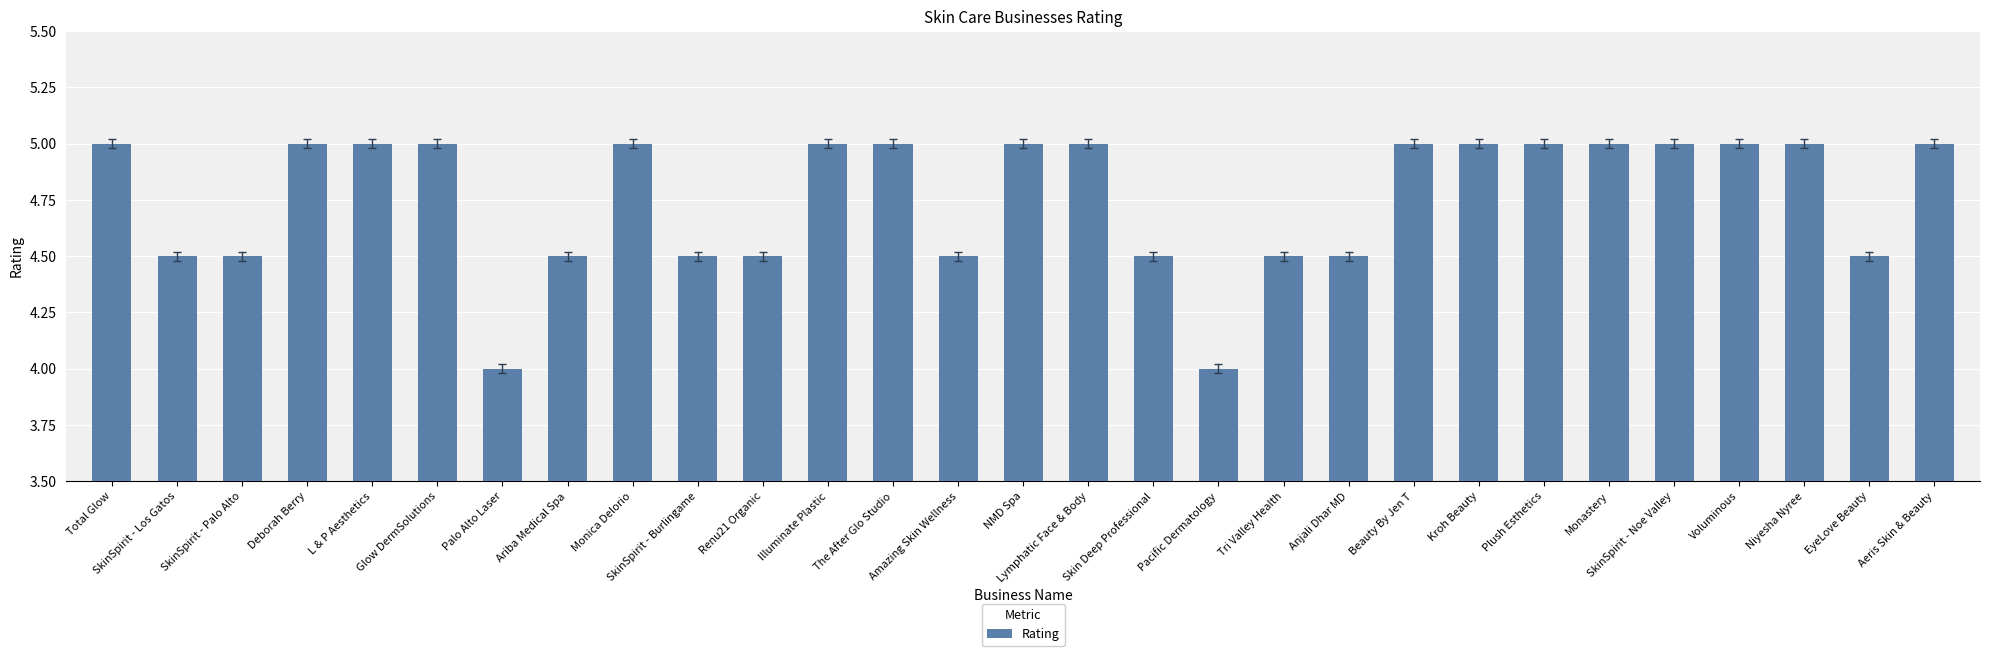

Reading left to right, transcribe all the data shown in this chart.

Total Glow=5.0	SkinSpirit - Los Gatos=4.5	SkinSpirit - Palo Alto=4.5	Deborah Berry=5.0	L & P Aesthetics=5.0	Glow DermSolutions=5.0	Palo Alto Laser=4.0	Ariba Medical Spa=4.5	Monica Delorio=5.0	SkinSpirit - Burlingame=4.5	Renu21 Organic=4.5	Illuminate Plastic=5.0	The After Glo Studio=5.0	Amazing Skin Wellness=4.5	NMD Spa=5.0	Lymphatic Face & Body=5.0	Skin Deep Professional=4.5	Pacific Dermatology=4.0	Tri Valley Health=4.5	Anjali Dhar MD=4.5	Beauty By Jen T=5.0	Kroh Beauty=5.0	Plush Esthetics=5.0	Monastery=5.0	SkinSpirit - Noe Valley=5.0	Voluminous=5.0	Niyesha Nyree=5.0	EyeLove Beauty=4.5	Aeris Skin & Beauty=5.0